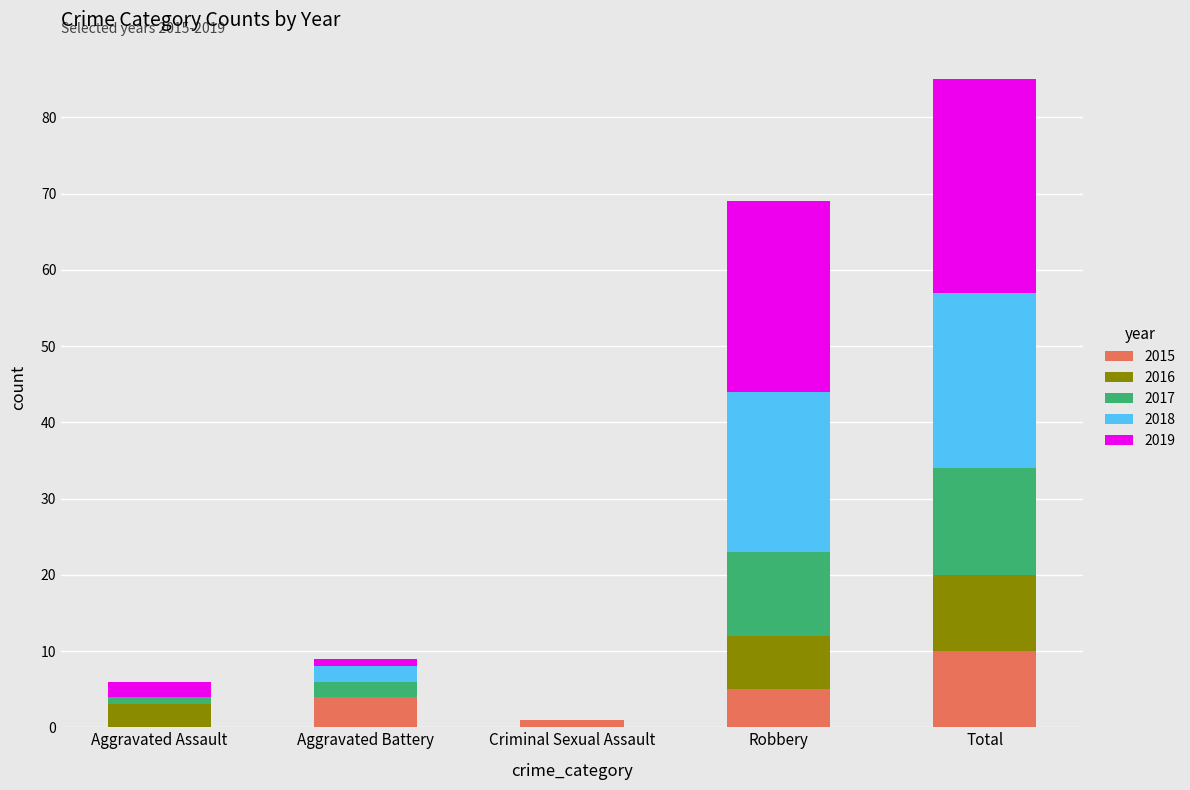

Are the bars grouped side by side (vs. stacked)?

No